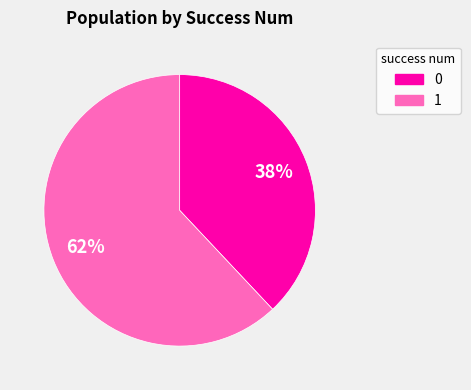

To the nearest percent, what is the average slice percentage?

50%